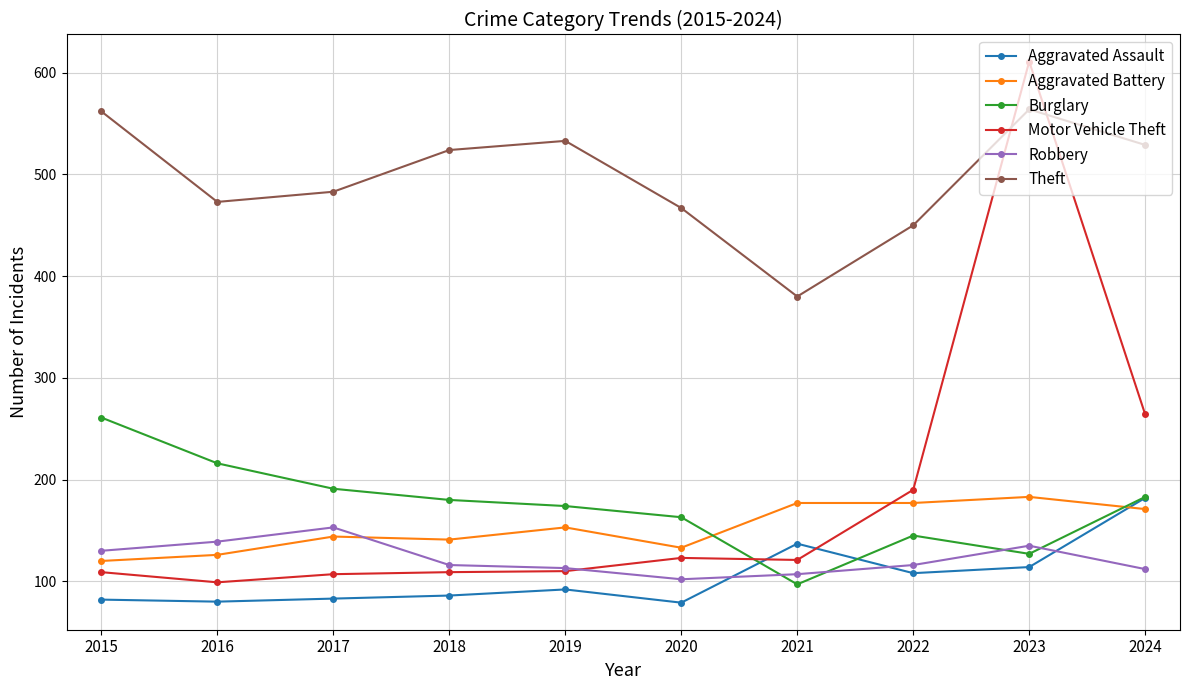

At which label is Motor Vehicle Theft closest to 355?

2024